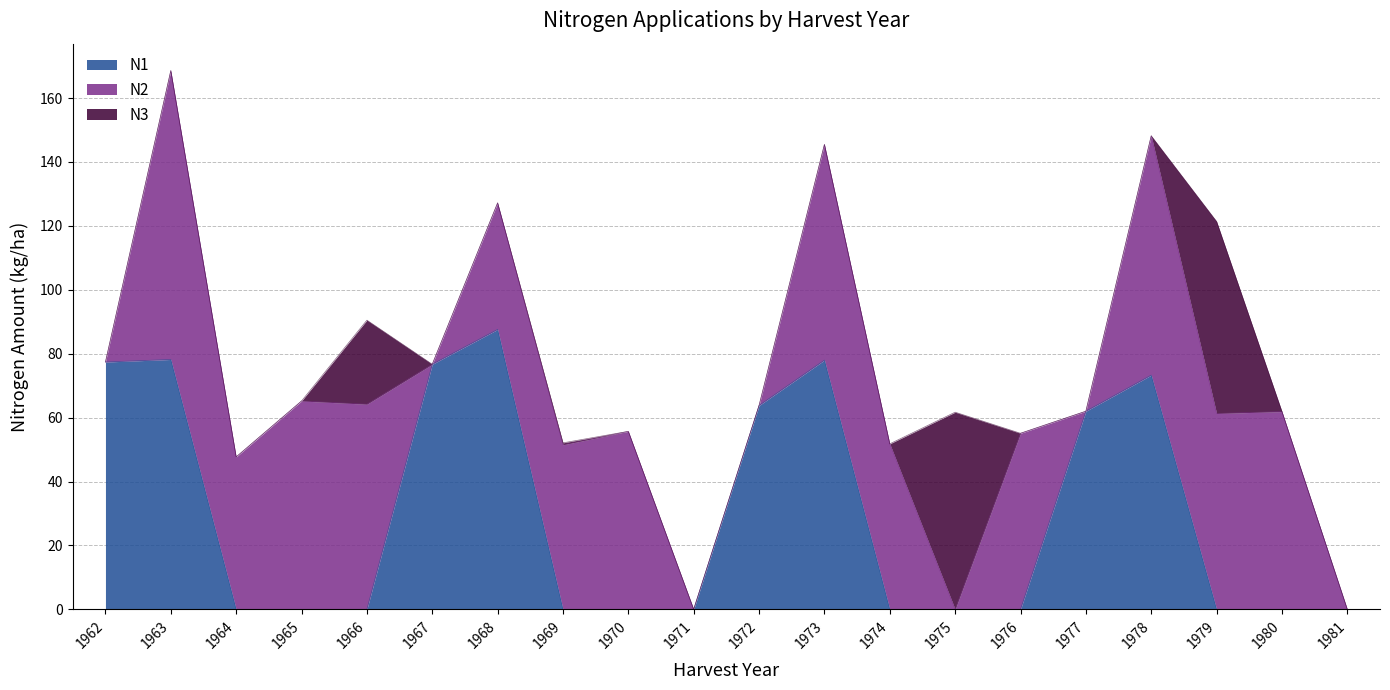

True or false: N3 has more than 1 points higher than both neighbors.

True